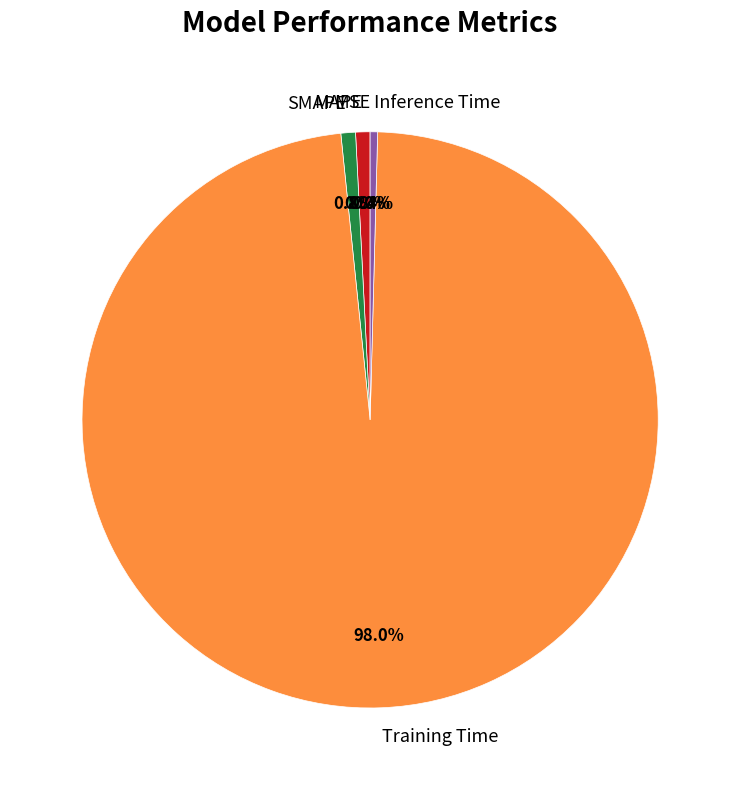

To the nearest percent, what is the average slice percentage?

20%